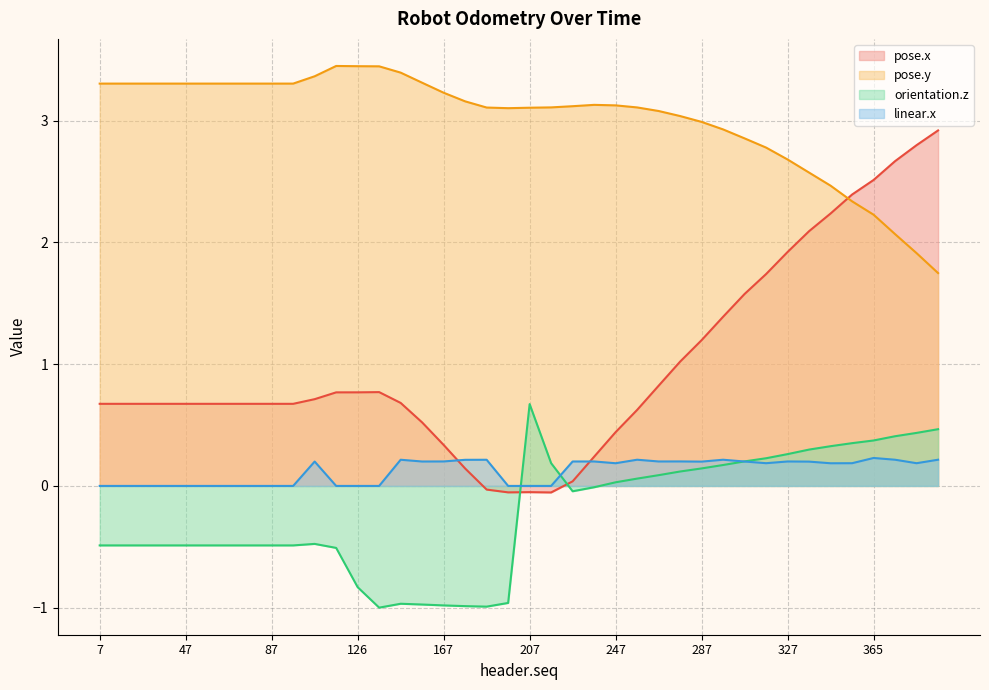

At which label is linear.x (line) closest to 0?

7